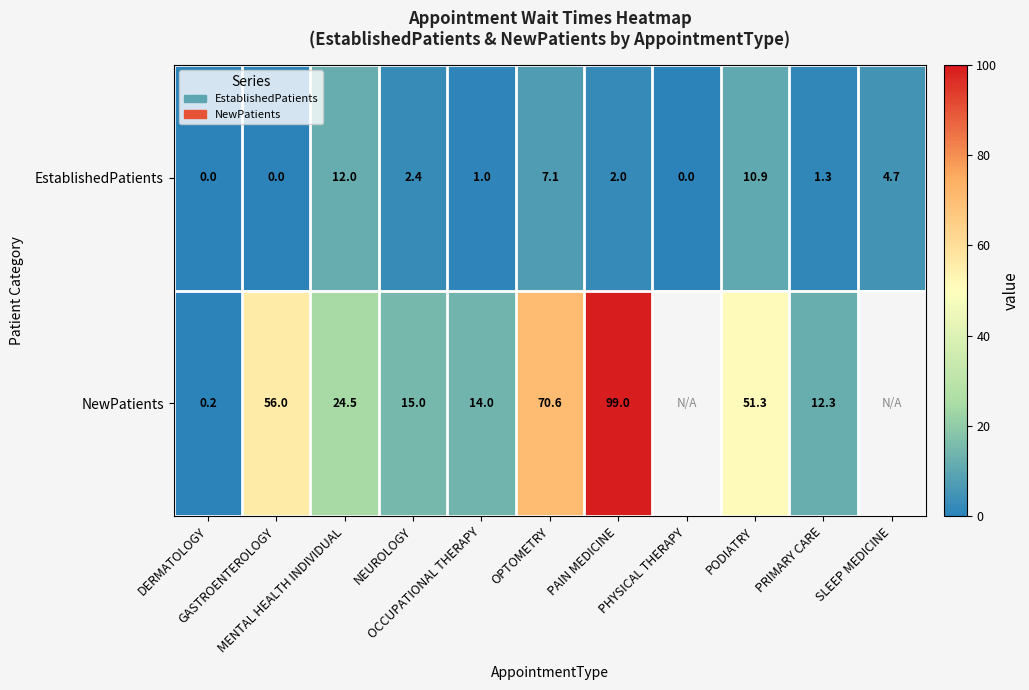

Which category has the highest value across all series?

PAIN MEDICINE